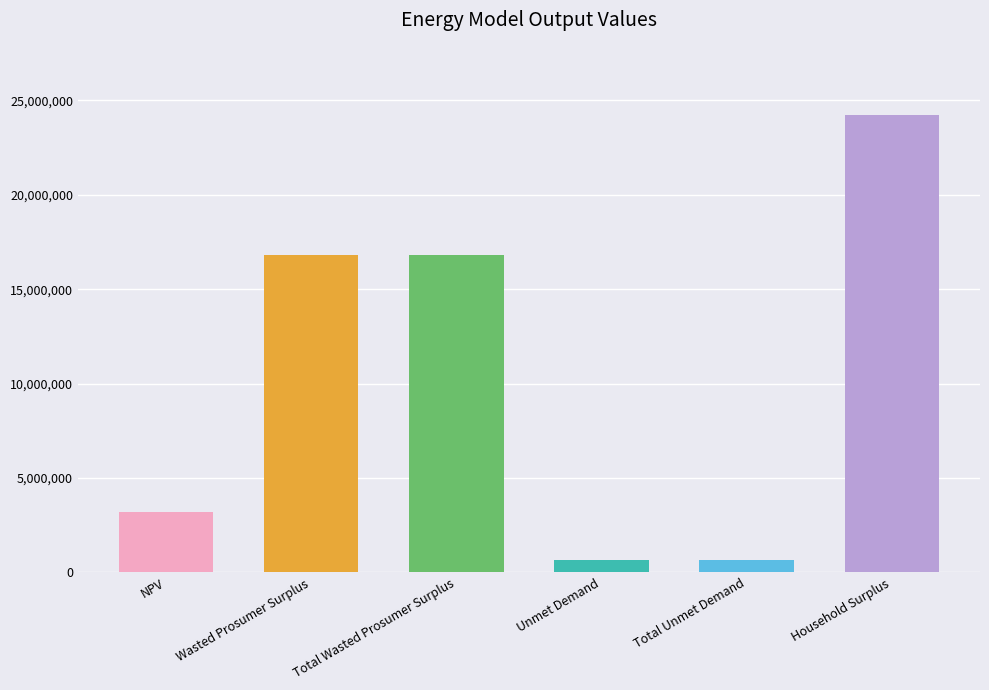

Approximately how many times larger is the value at Total Wasted Prosumer Surplus compared to Household Surplus?

0.7